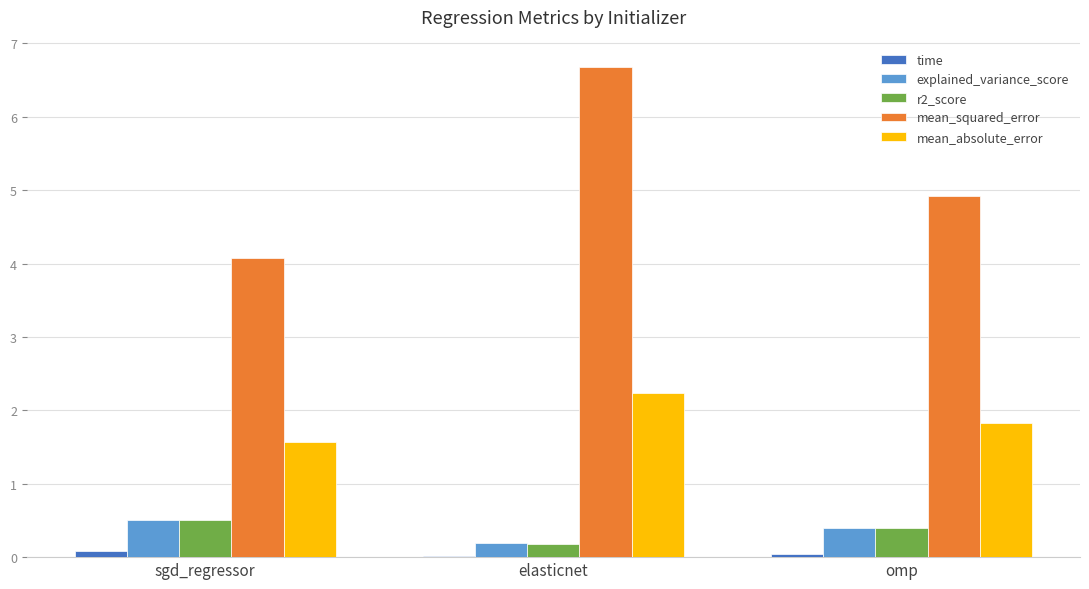

Which series has the largest total across all categories?

mean_squared_error